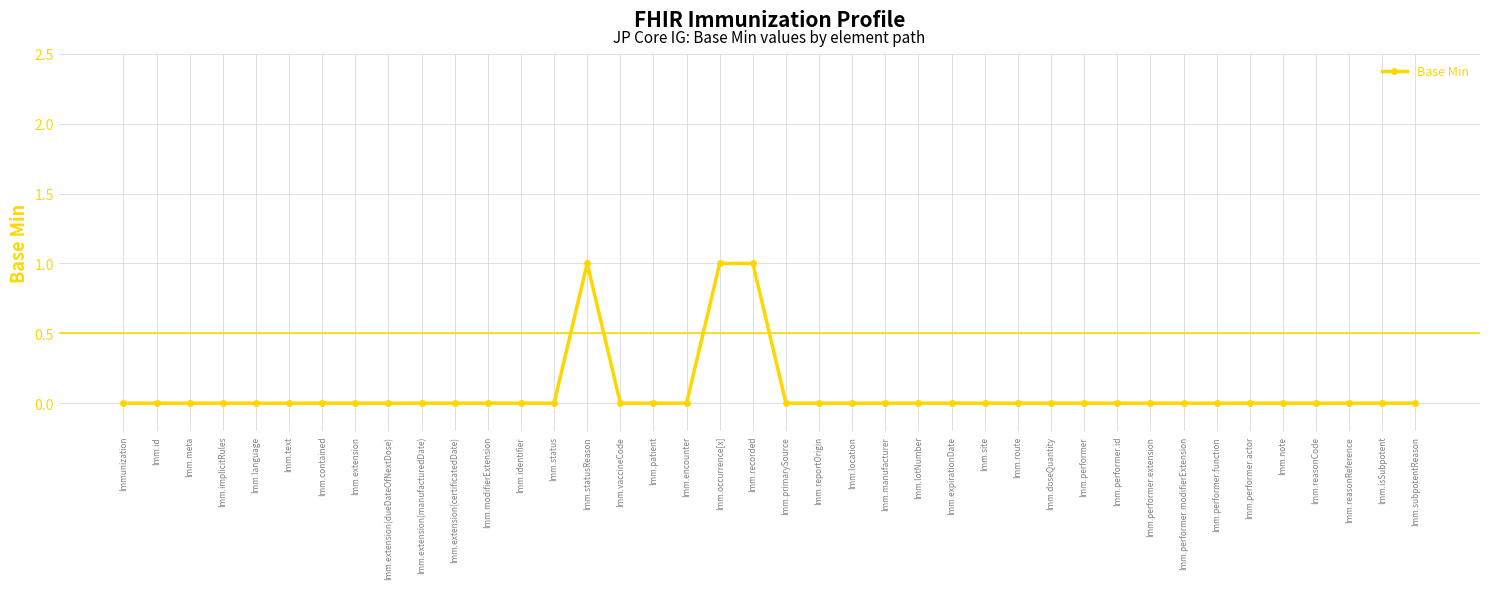

What is the sum of all values?

3